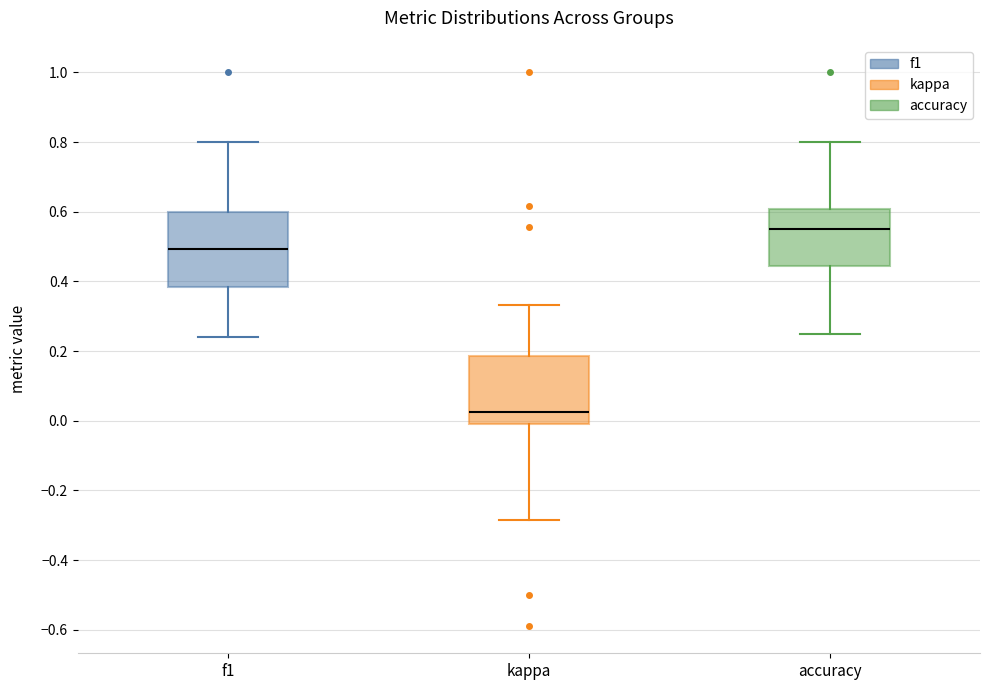

Where is the lower edge of the box for kappa on the y-axis? The values are not printed on the chart, so give them approximately, as read against the axis.

-0.02